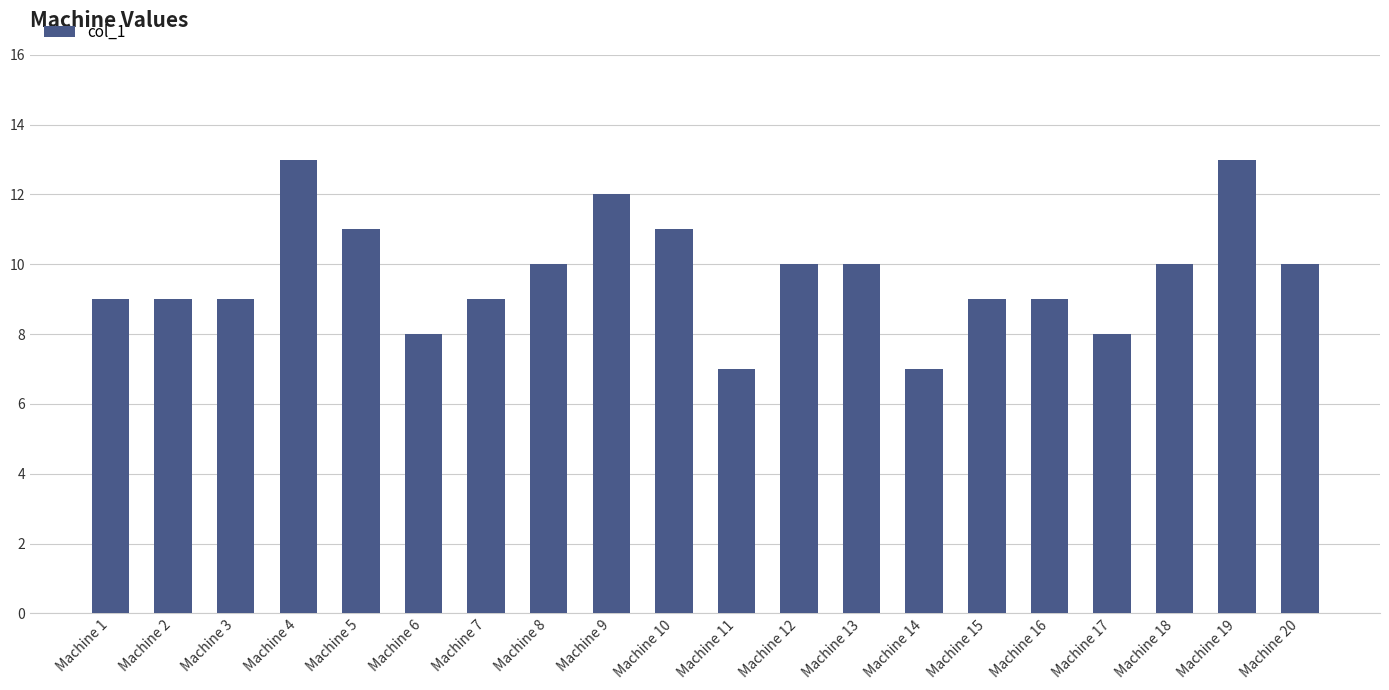

What is the smallest value displayed?

7